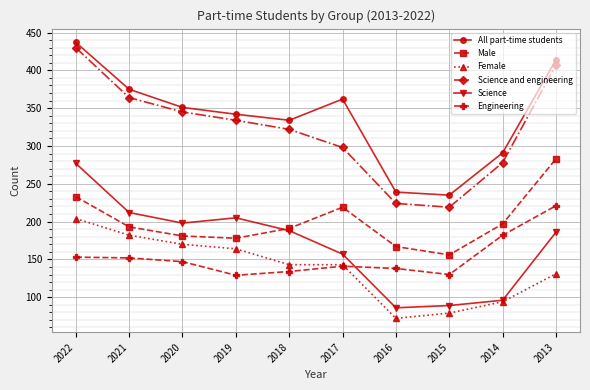

What is the total value across all series at 2013?

1642